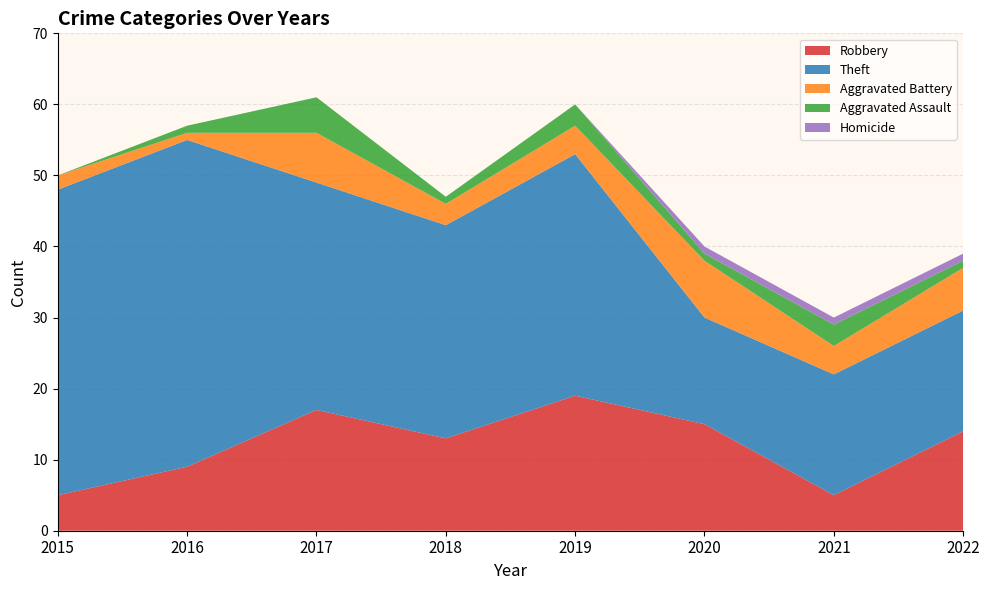

Reading left to right, extract all data points from this chart.

Robbery: 2015=5	2016=9	2017=17	2018=13	2019=19	2020=15	2021=5	2022=14
Theft: 2015=43	2016=46	2017=32	2018=30	2019=34	2020=15	2021=17	2022=17
Aggravated Battery: 2015=2	2016=1	2017=7	2018=3	2019=4	2020=8	2021=4	2022=6
Aggravated Assault: 2015=0	2016=1	2017=5	2018=1	2019=3	2020=1	2021=3	2022=1
Homicide: 2015=0	2016=0	2017=0	2018=0	2019=0	2020=1	2021=1	2022=1